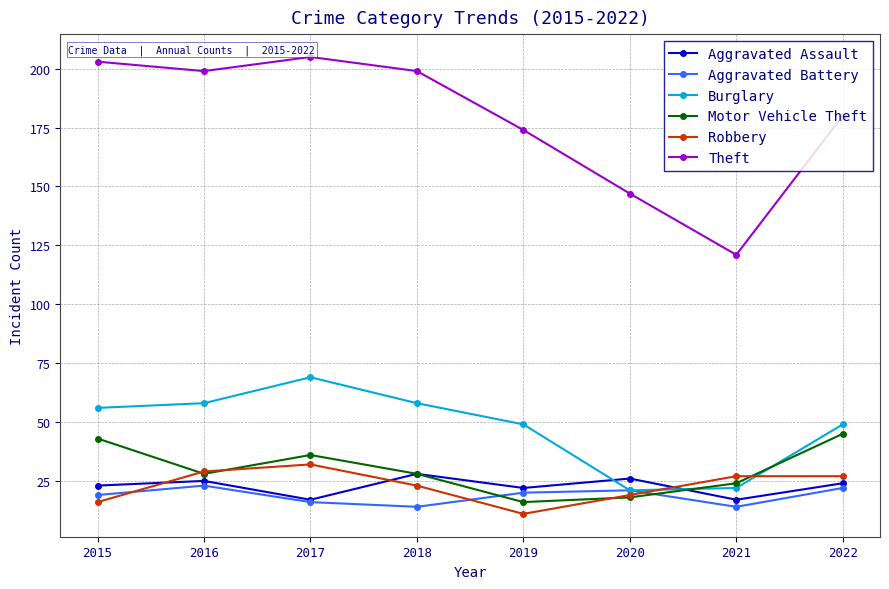

Which category has the highest value in the Theft series?

2017